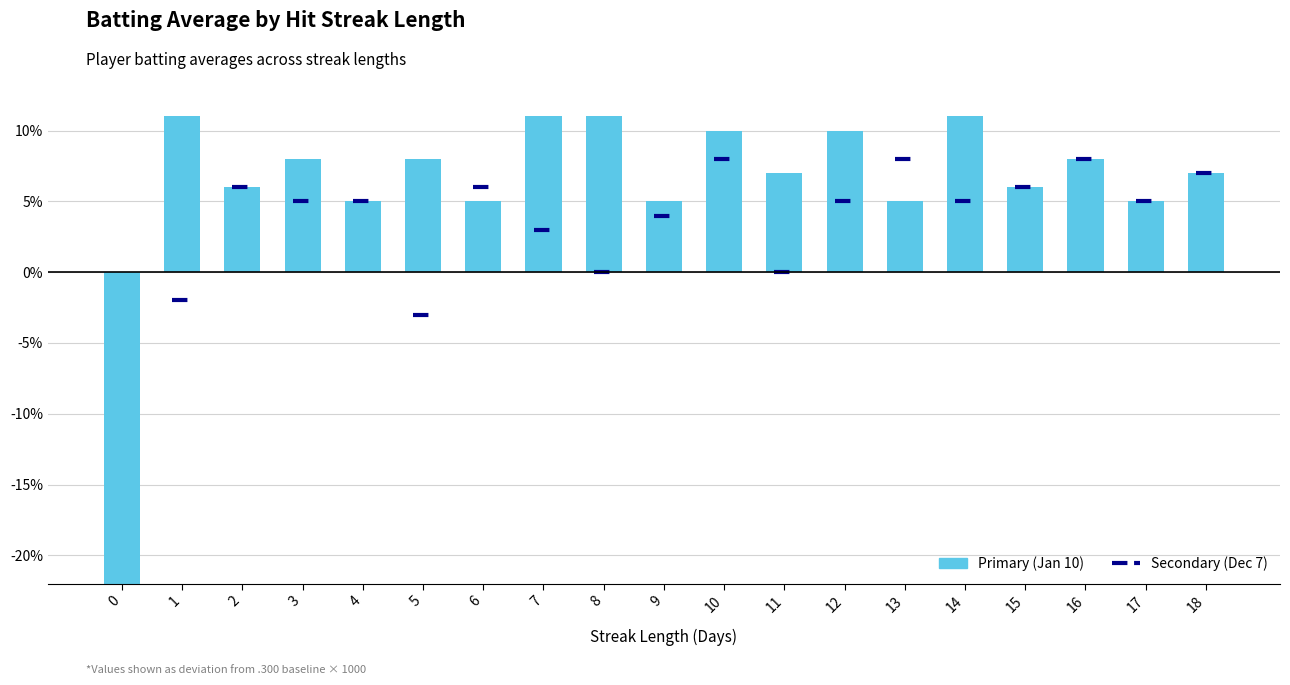

What is the difference between the second highest and second lowest values?

6.0